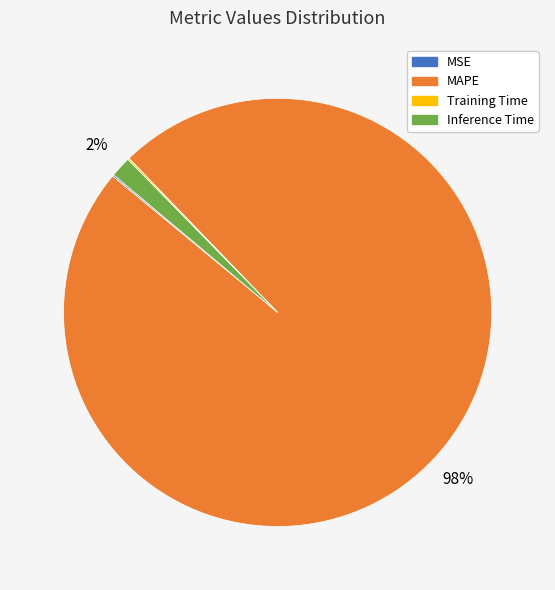

Is there any slice that represents more than half of the pie?

Yes